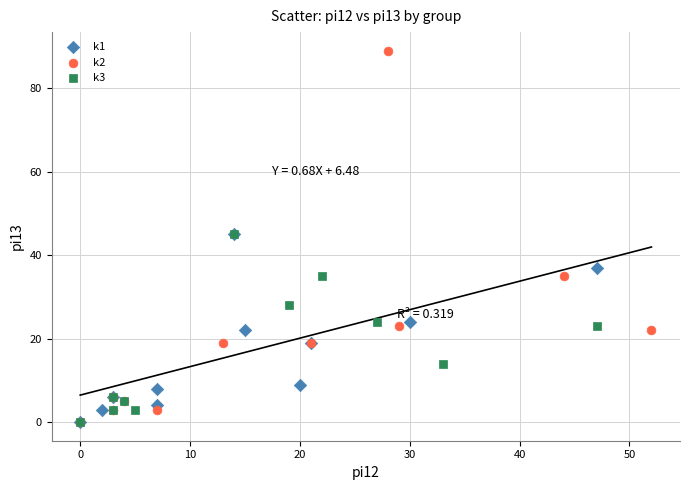

Which series has the widest spread of Y values?

k2